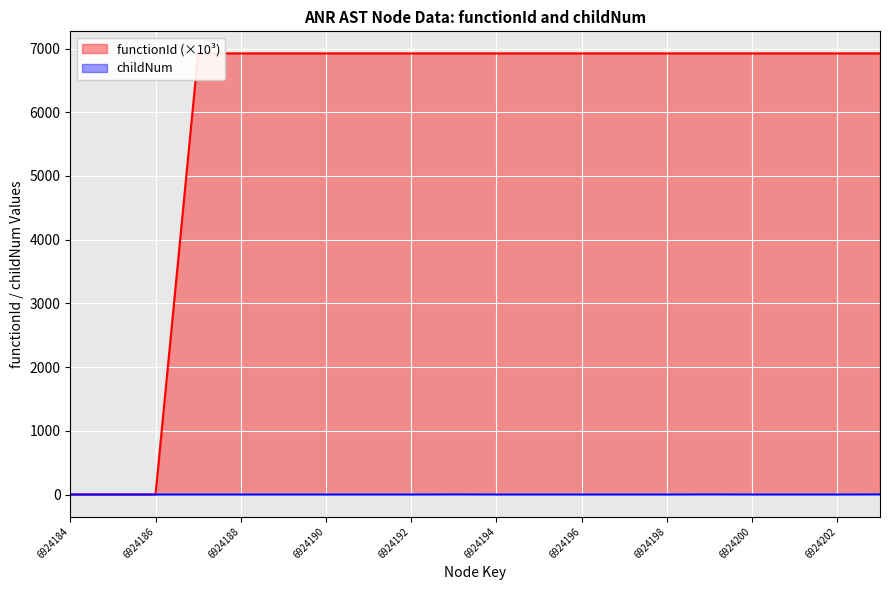

The childNum series shows 0.0 at 6924200. True or false?

True